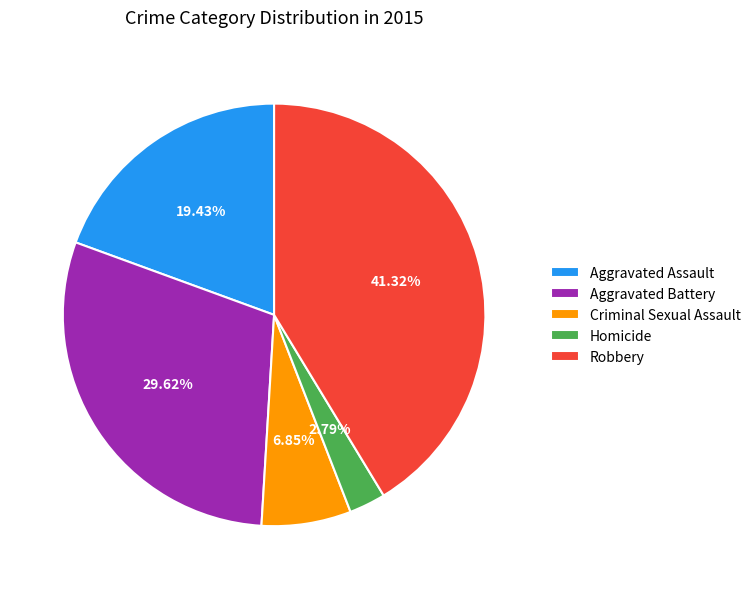

Is there any slice that represents more than half of the pie?

No